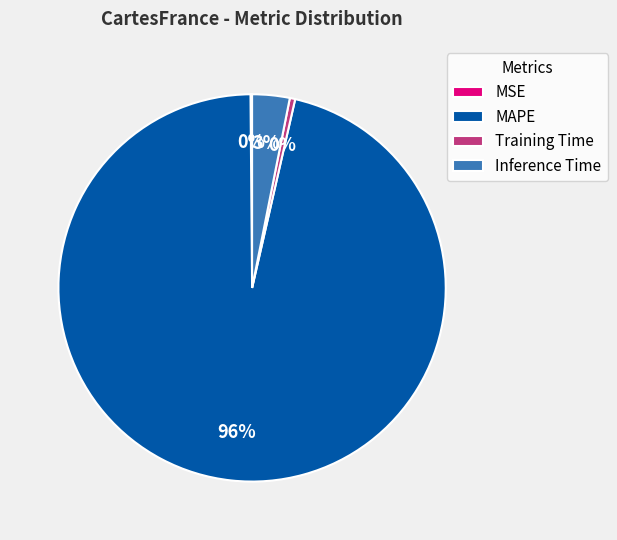

To the nearest percent, what is the average slice percentage?

25%